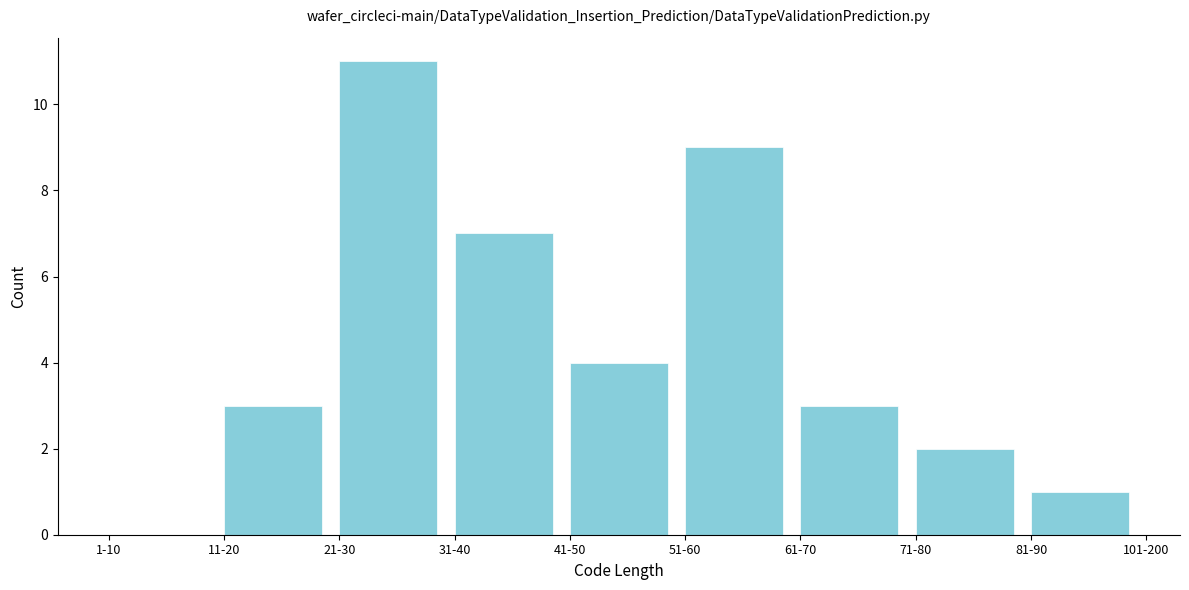

Reading left to right, list all the values displayed in this chart.

1-10=0	11-20=3	21-30=11	31-40=7	41-50=4	51-60=9	61-70=3	71-80=2	81-90=1